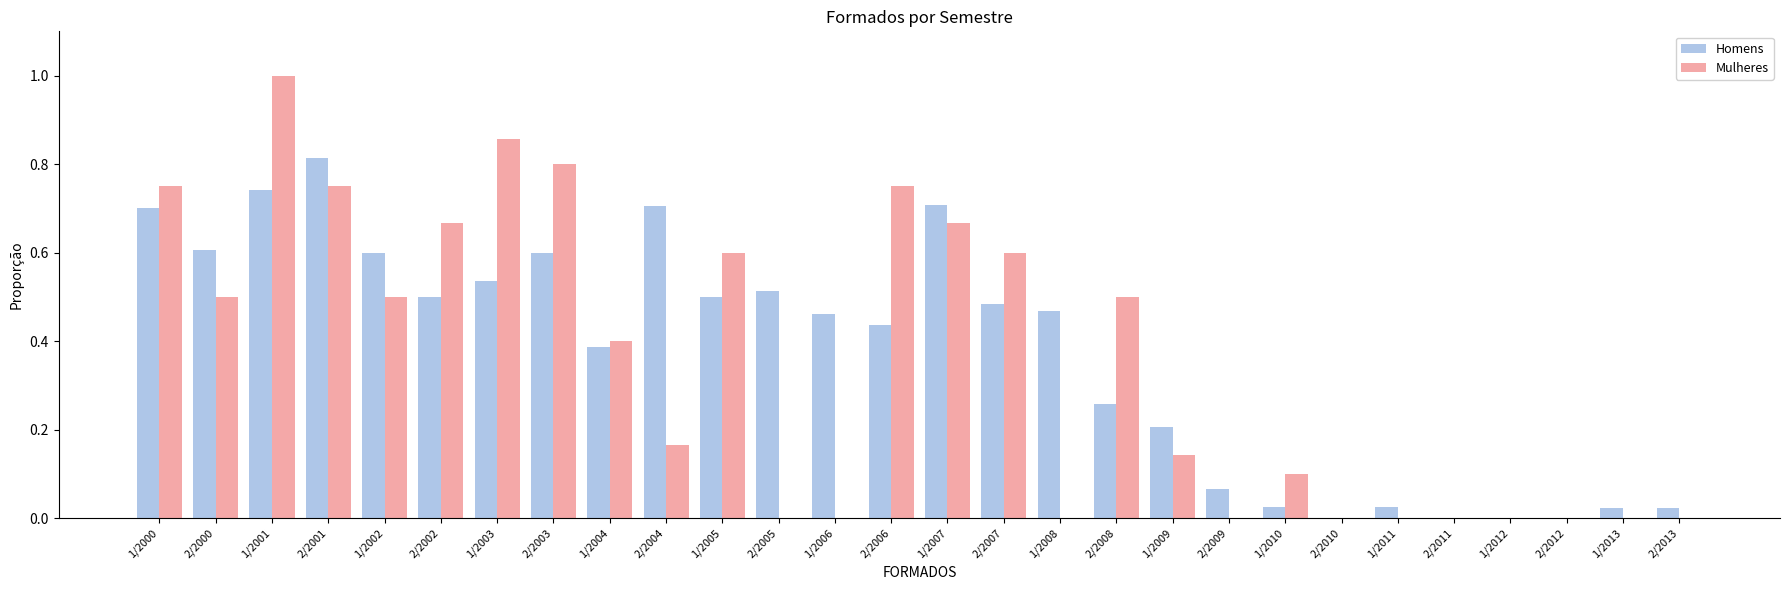

Which series has the largest range (max minus min)?

Mulheres